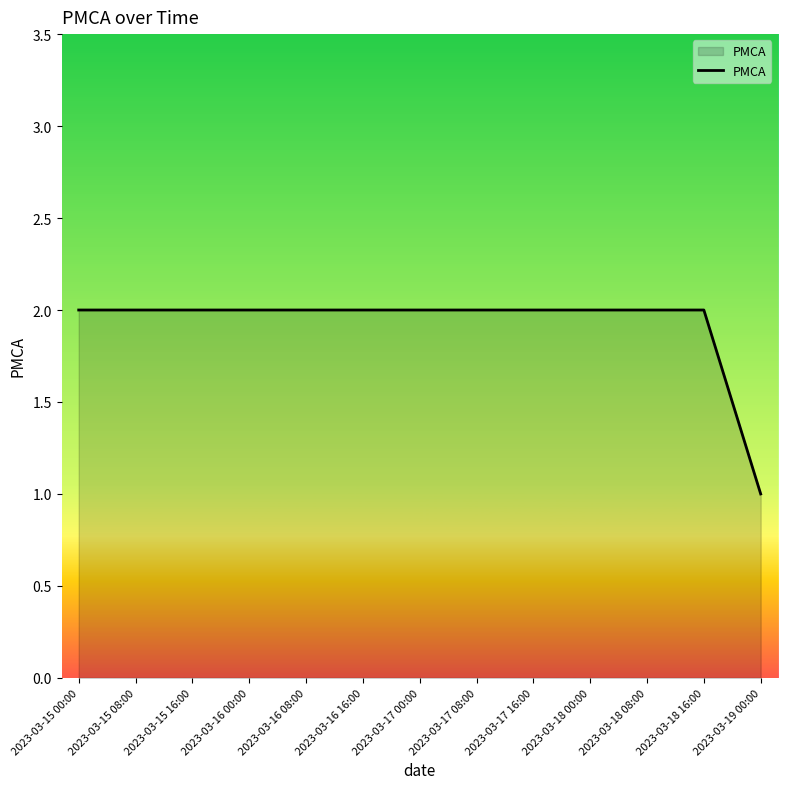

What position from the left is 2023-03-15 08:00?

2